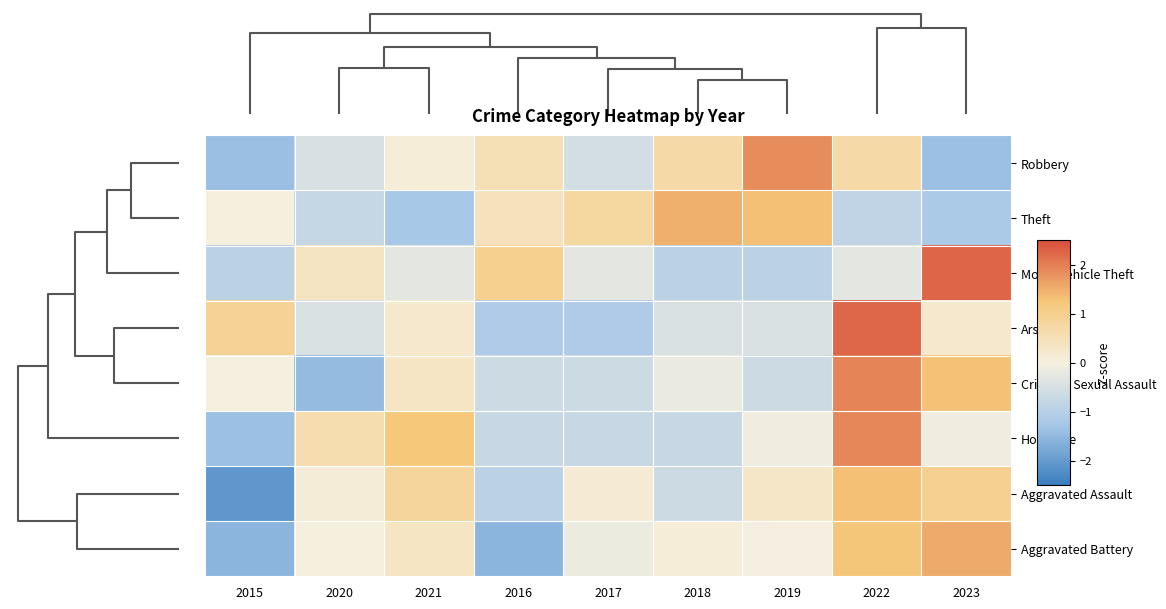

Between 2015 and 2016, which is larger?

2016